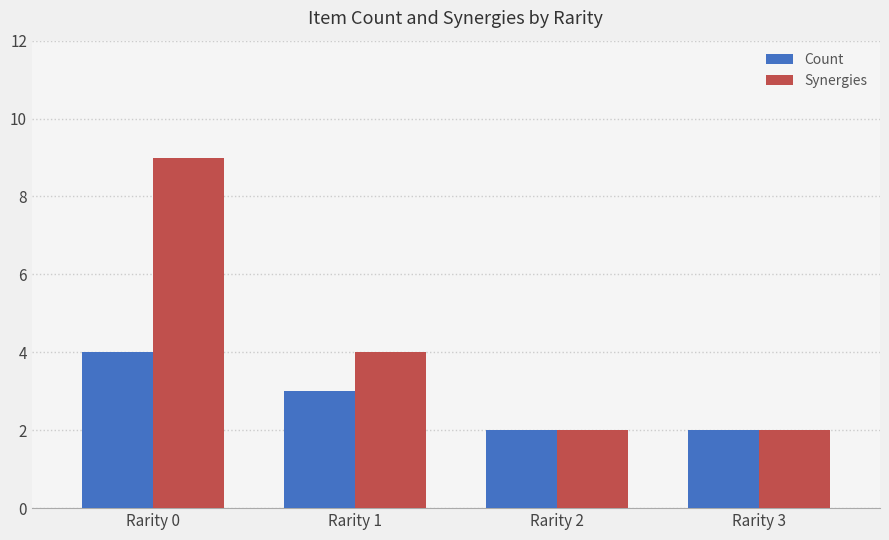

List the series in order of their overall mean, highest first.

Synergies, Count